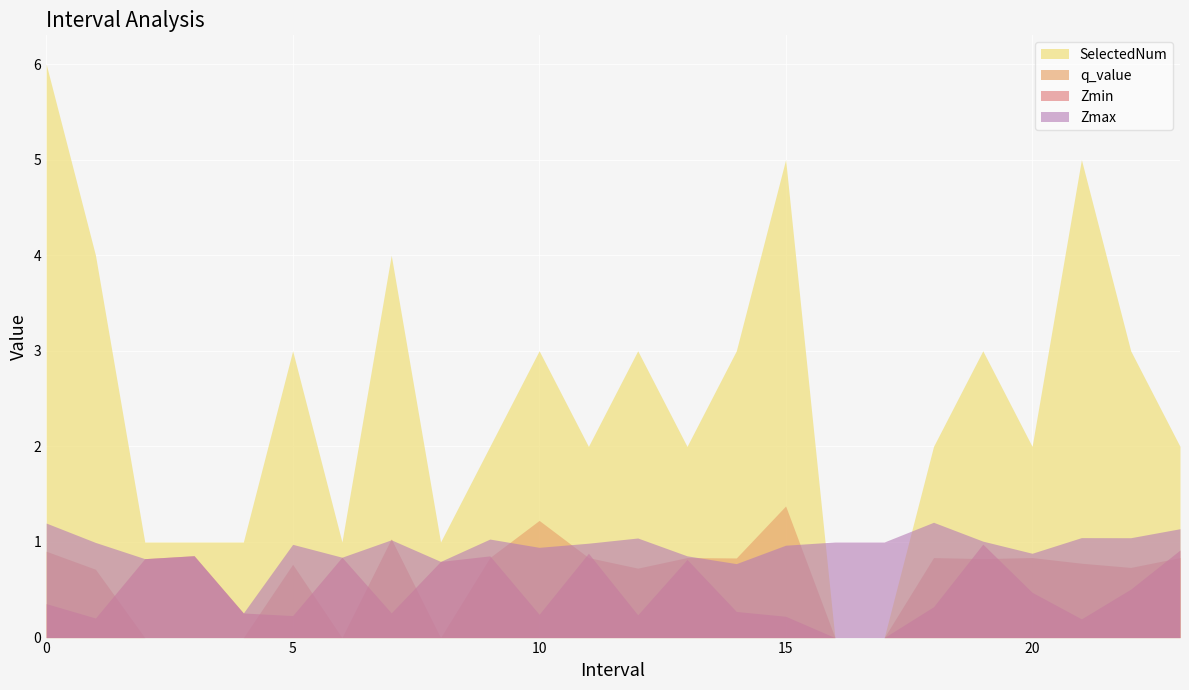

Is it true that Zmin equals 1.7 at 19?

False